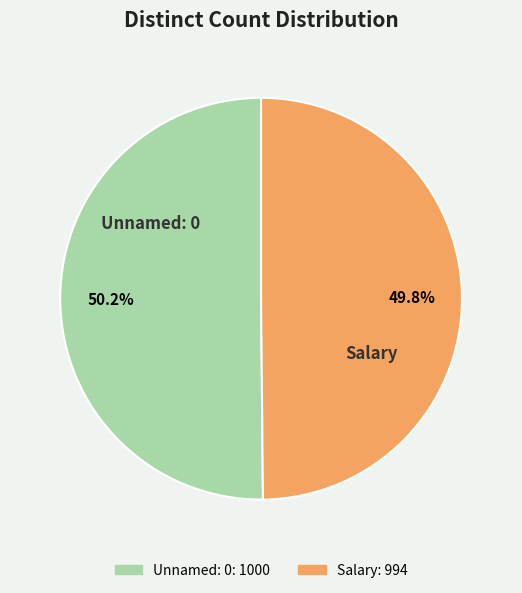

What portion of the pie excludes Unnamed: 0?

49.8%